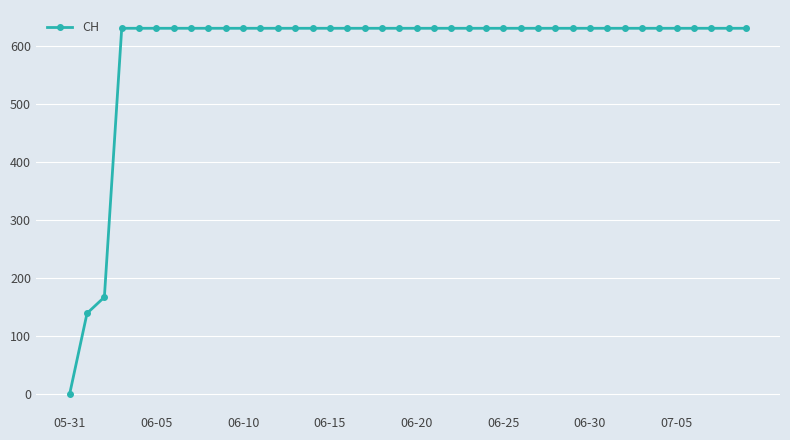

What is the difference between the maximum and minimum values?

631